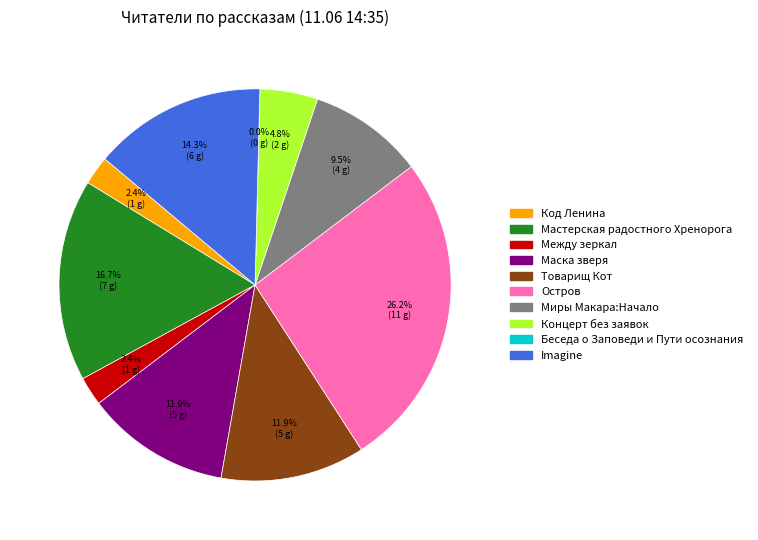

What percentage is the Код Ленина slice, to the nearest percent?

2%